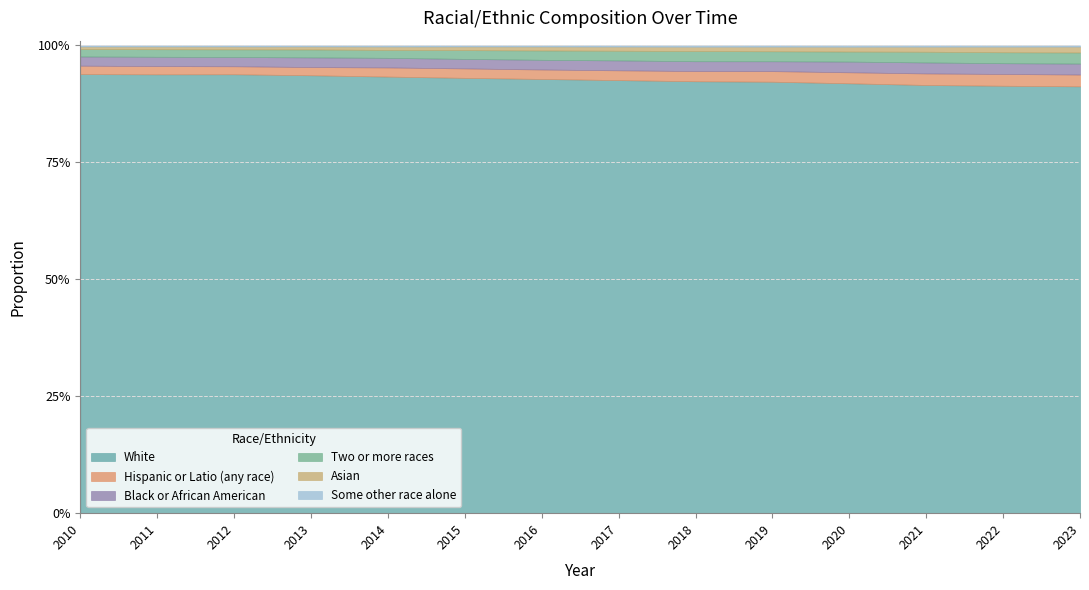

Reading left to right, what are all the values shown in this chart?

Asian: 2010=0.0	2011=0.0	2012=0.0	2013=0.0	2014=0.0	2015=0.0	2016=0.0	2017=0.0	2018=0.0	2019=0.0	2020=0.0	2021=0.0	2022=0.0	2023=0.0
Black or African American: 2010=0.0	2011=0.0	2012=0.0	2013=0.0	2014=0.0	2015=0.0	2016=0.0	2017=0.0	2018=0.0	2019=0.0	2020=0.0	2021=0.0	2022=0.0	2023=0.0
Hispanic or Latio (any race): 2010=0.0	2011=0.0	2012=0.0	2013=0.0	2014=0.0	2015=0.0	2016=0.0	2017=0.0	2018=0.0	2019=0.0	2020=0.0	2021=0.0	2022=0.0	2023=0.0
Some other race alone: 2010=0.0	2011=0.0	2012=0.0	2013=0.0	2014=0.0	2015=0.0	2016=0.0	2017=0.0	2018=0.0	2019=0.0	2020=0.0	2021=0.0	2022=0.0	2023=0.0
Two or more races: 2010=0.0	2011=0.0	2012=0.0	2013=0.0	2014=0.0	2015=0.0	2016=0.0	2017=0.0	2018=0.0	2019=0.0	2020=0.0	2021=0.0	2022=0.0	2023=0.0
White: 2010=0.9	2011=0.9	2012=0.9	2013=0.9	2014=0.9	2015=0.9	2016=0.9	2017=0.9	2018=0.9	2019=0.9	2020=0.9	2021=0.9	2022=0.9	2023=0.9